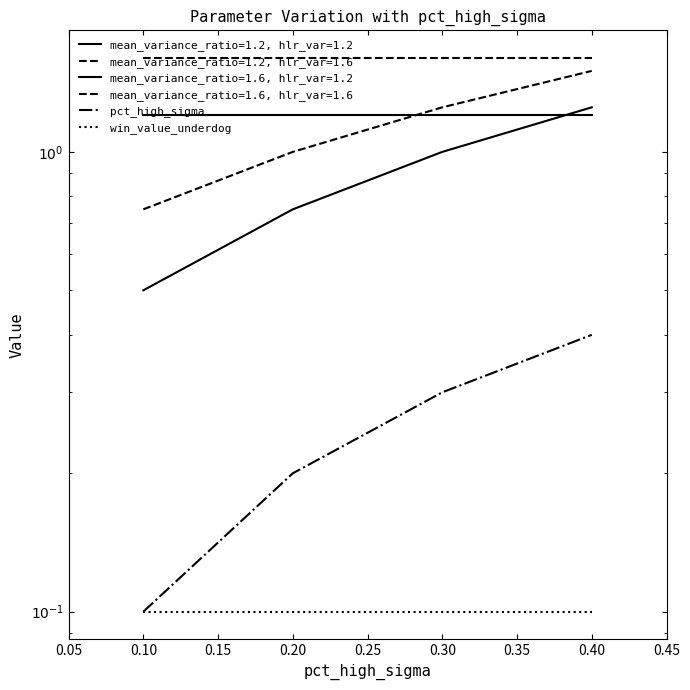

True or false: win_value_underdog has more than 2 interior local peaks.

False